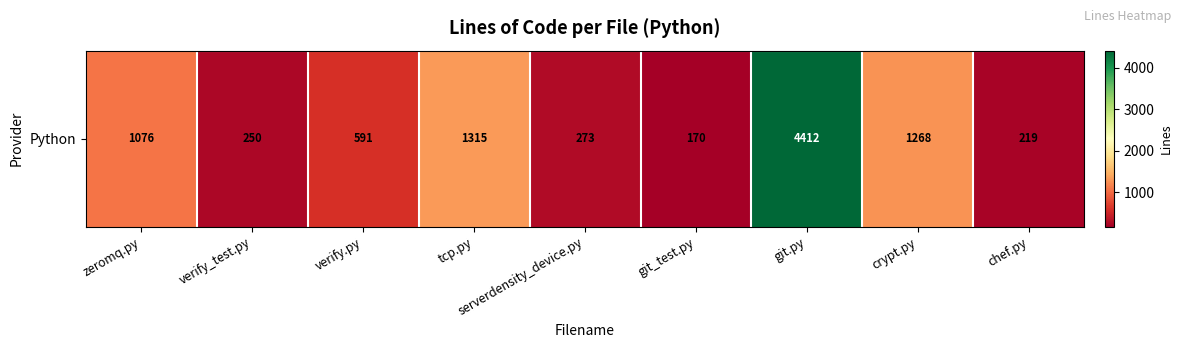

Reading left to right, transcribe all the data shown in this chart.

zeromq.py=1076	verify_test.py=250	verify.py=591	tcp.py=1315	serverdensity_device.py=273	git_test.py=170	git.py=4412	crypt.py=1268	chef.py=219